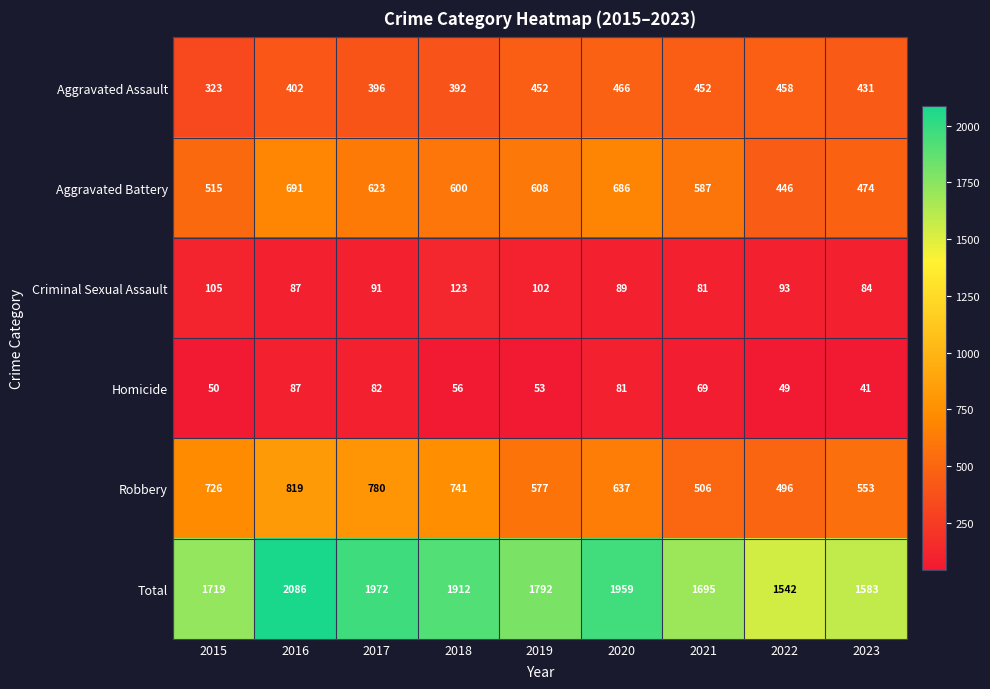

At which category is the sum across all series the highest?

2016